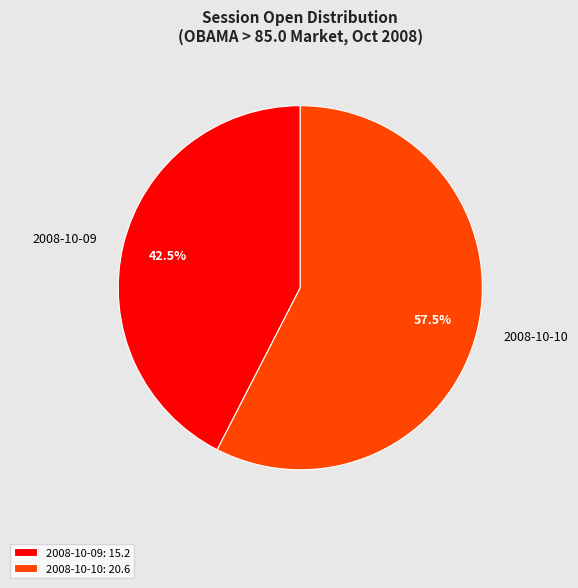

How many segments does this pie chart have?

2